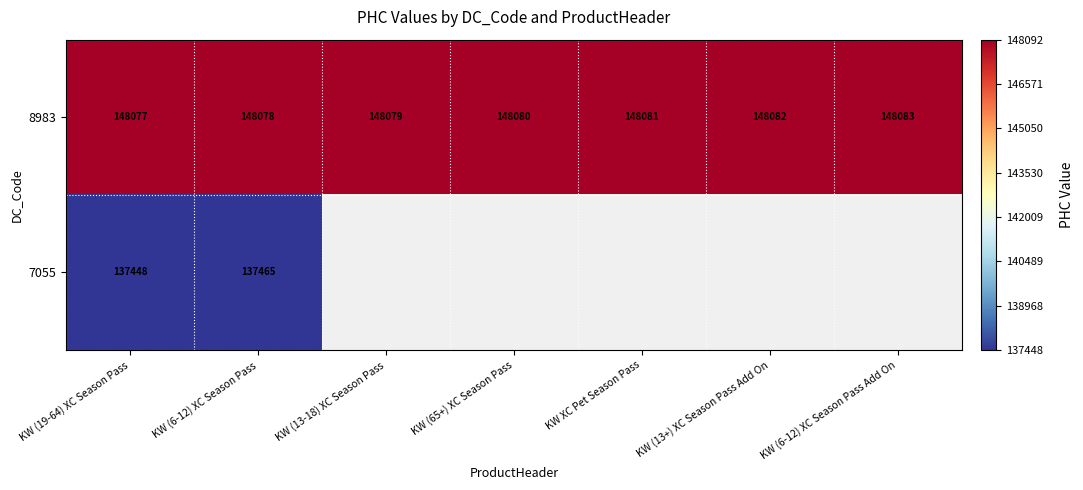

What is the sum of all 8983 values?

1036560